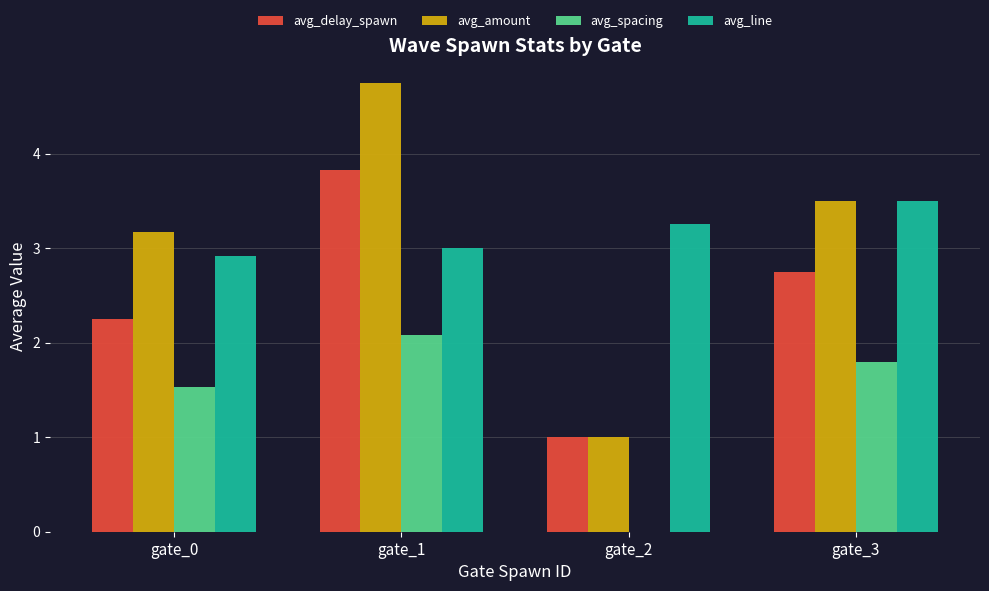

Read the avg_amount value at gate_3.

3.5